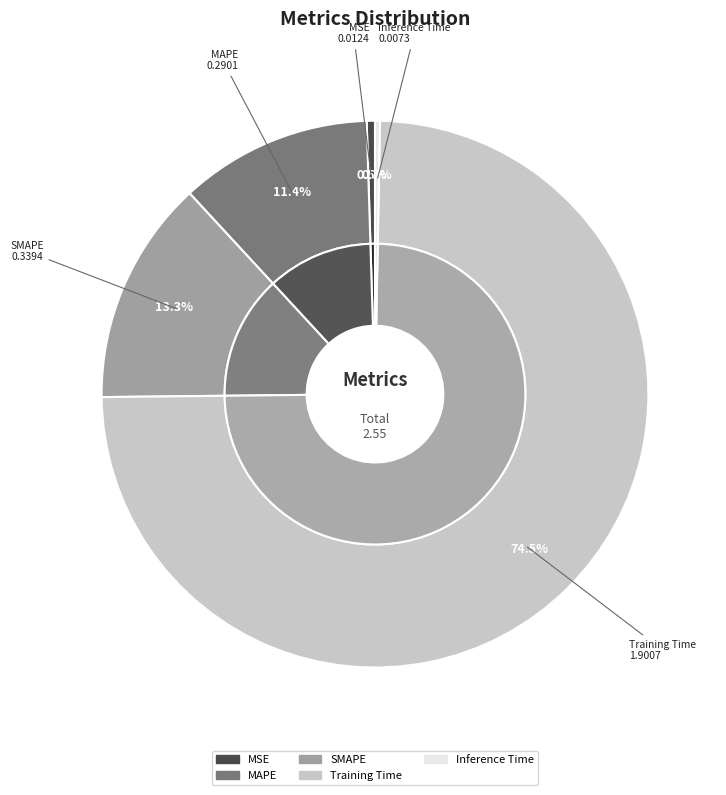

What percentage is the Training Time slice, to the nearest percent?

75%